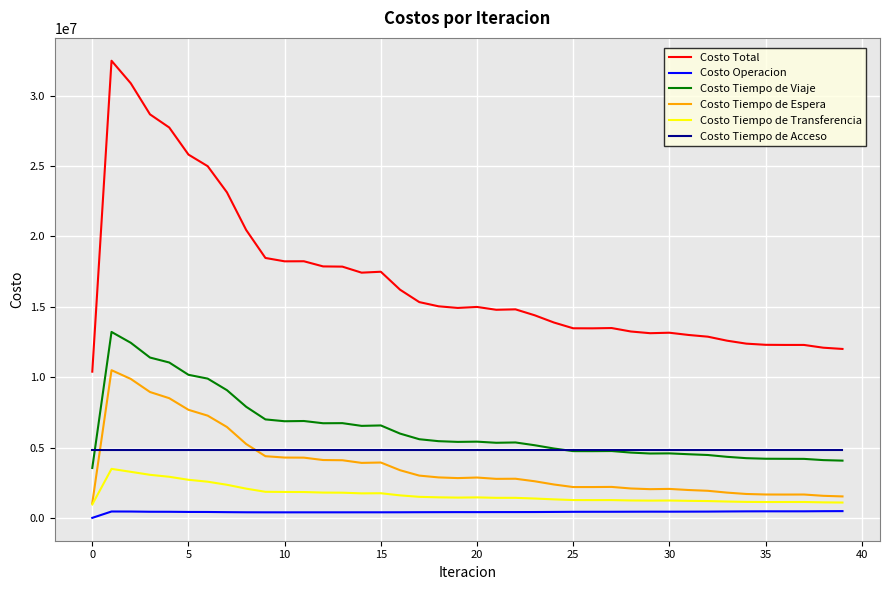

What is the maximum value for Costo Total?

32483984.9